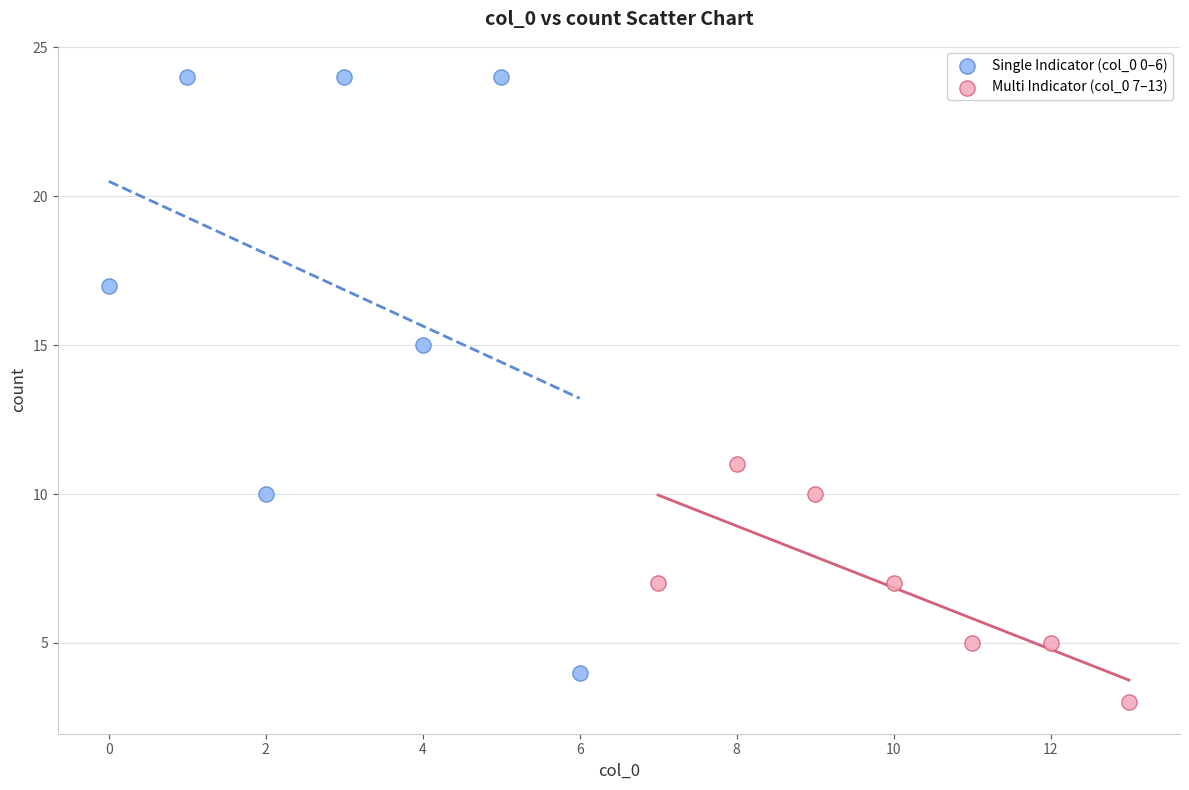

Which series contains the highest Y value?

Single Indicator (col_0 0–6)